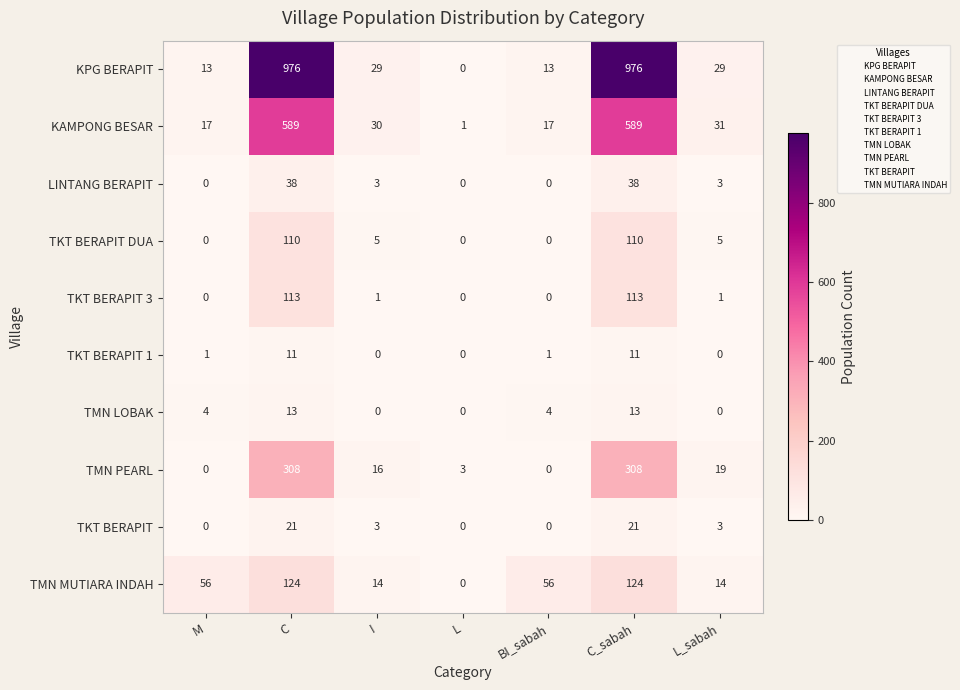

What is the maximum value shown in the chart?

976